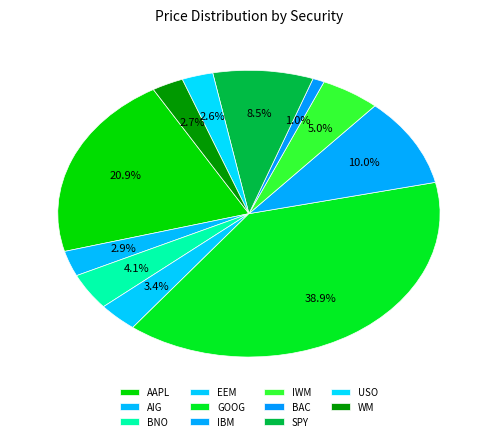

Does EEM represent more than half of the total?

No